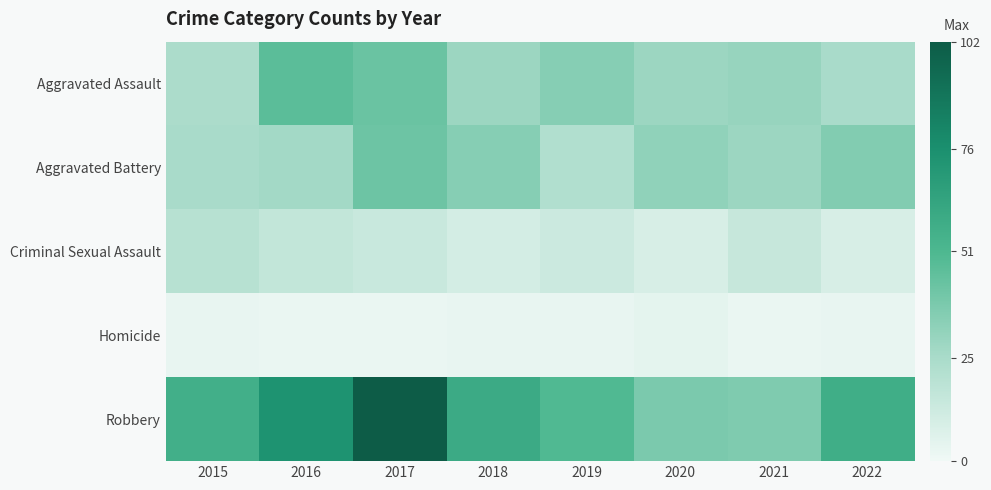

Count the number of categories in the chart.

8